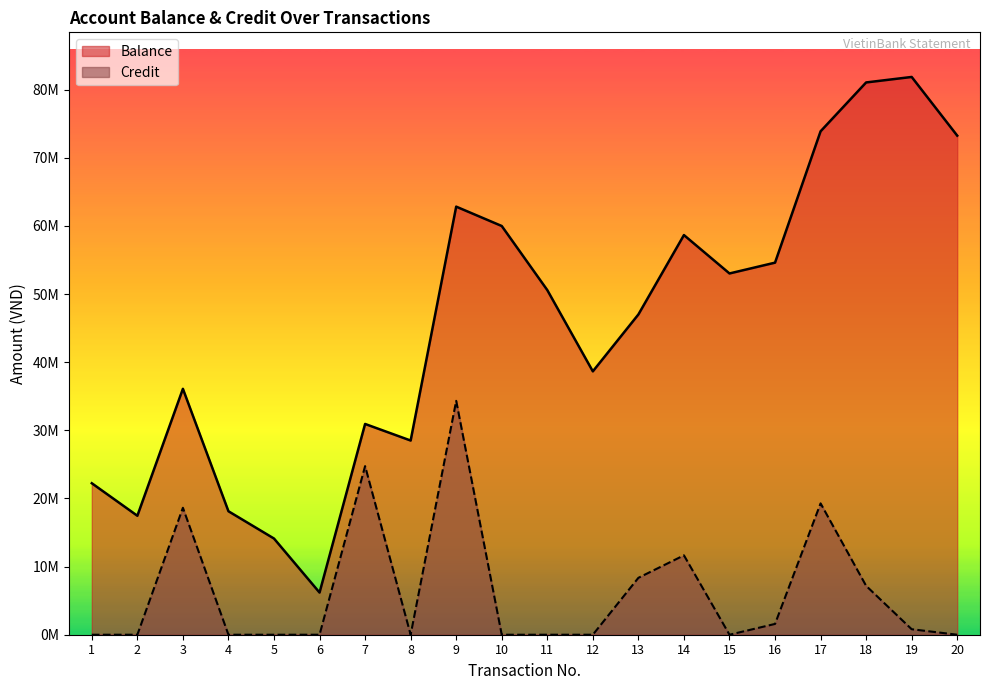

How many series are shown in this chart?

2